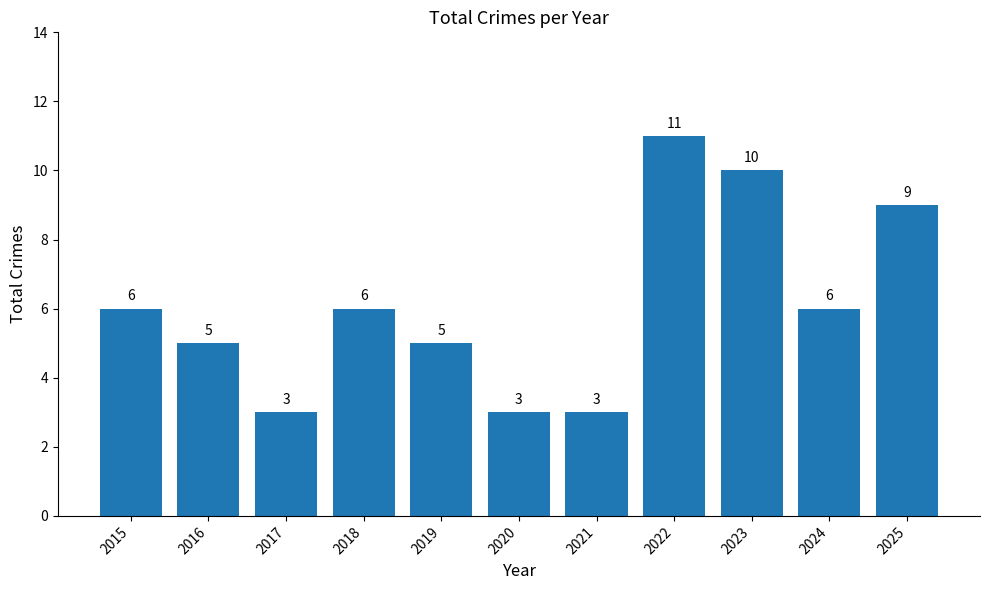

Reading right to left, transcribe all the data shown in this chart.

9	6	10	11	3	3	5	6	3	5	6